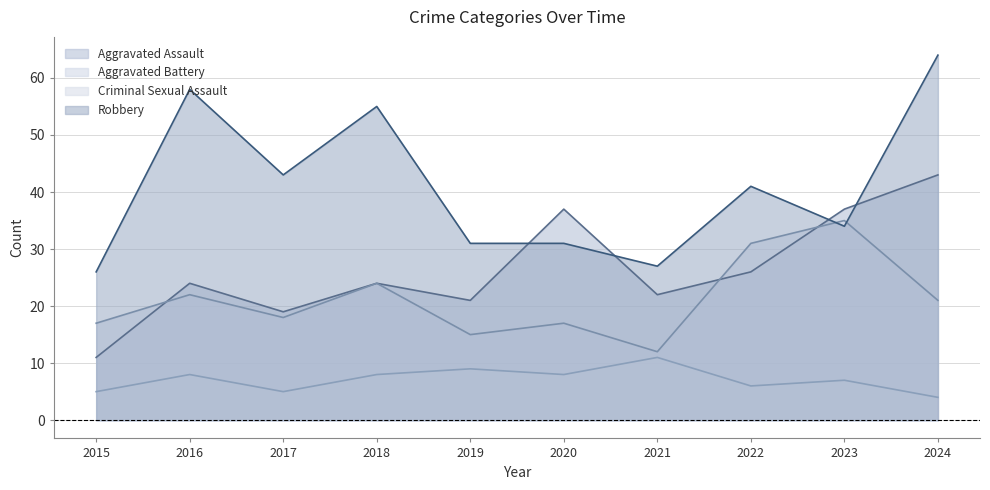

Count the number of categories in the chart.

10